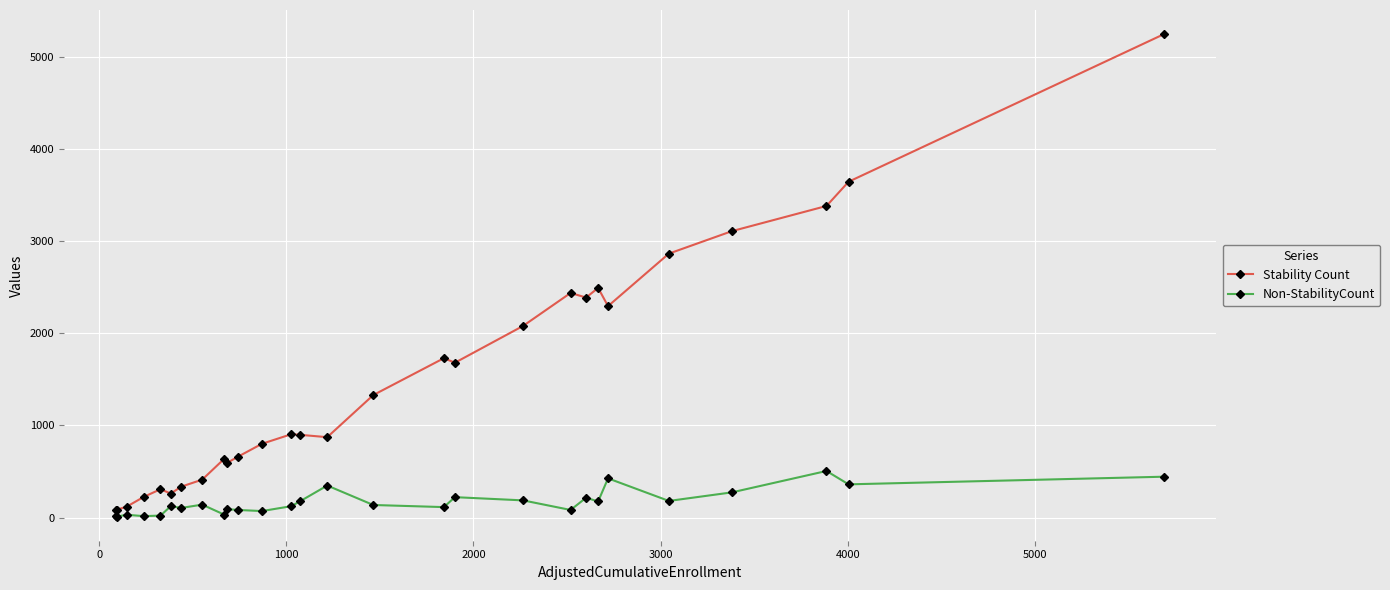

What is the difference between the second highest and minimum values in the Stability Count series?

3567